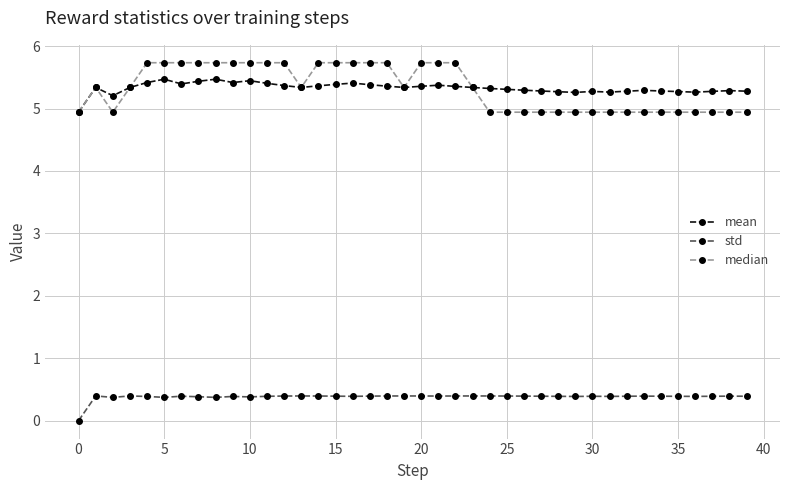

True or false: std and mean cross at least once.

False